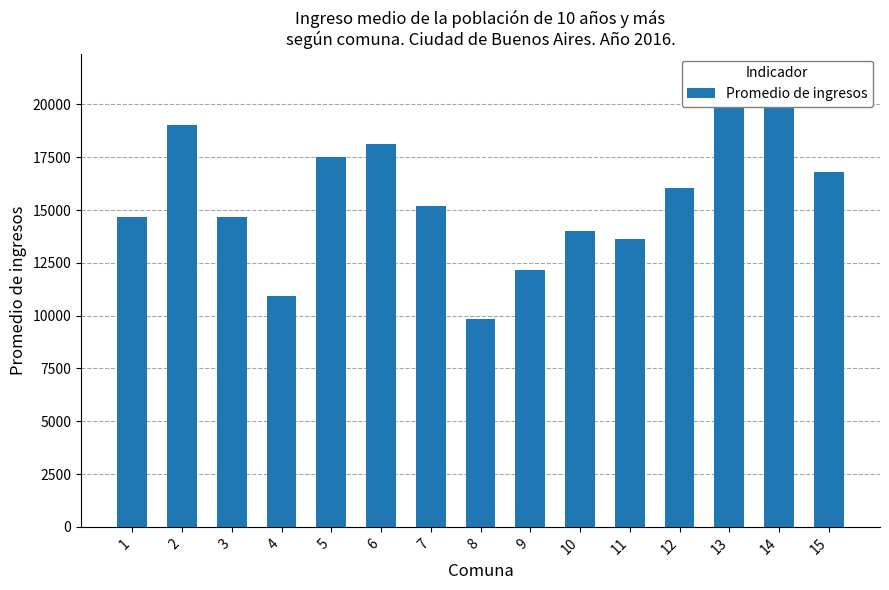

Reading right to left, extract all data points from this chart.

15=16817	14=21339	13=20597	12=16039	11=13607	10=14018	9=12150	8=9829	7=15190	6=18132	5=17506	4=10940	3=14662	2=19023	1=14649